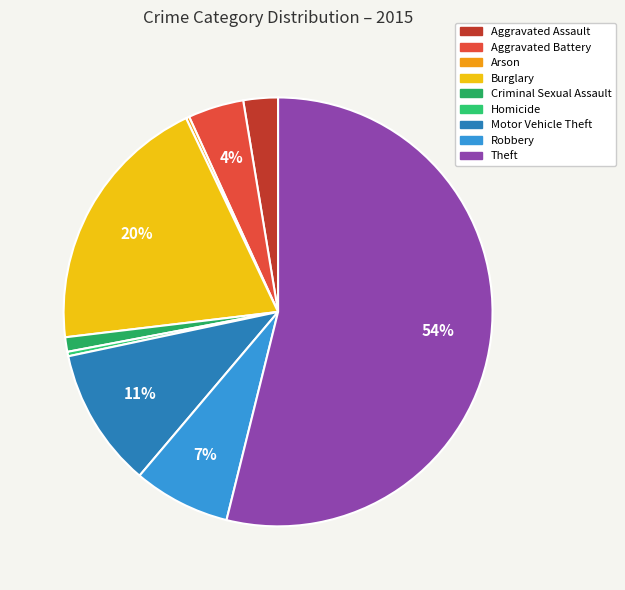

Count the number of slices in the pie.

9